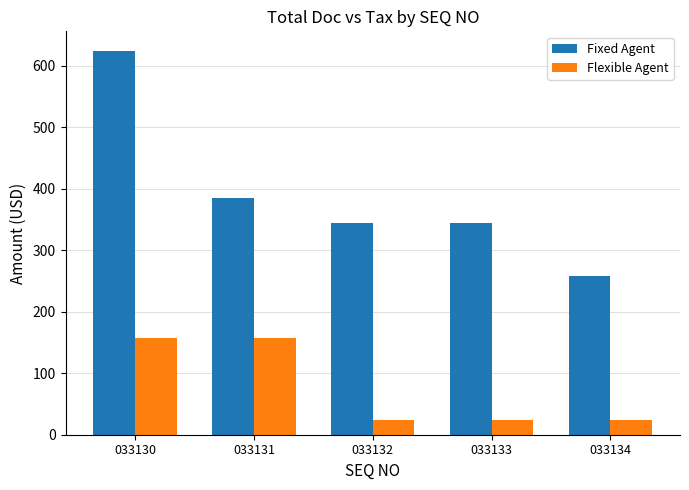

How many data points in Fixed Agent are less than 344?

1